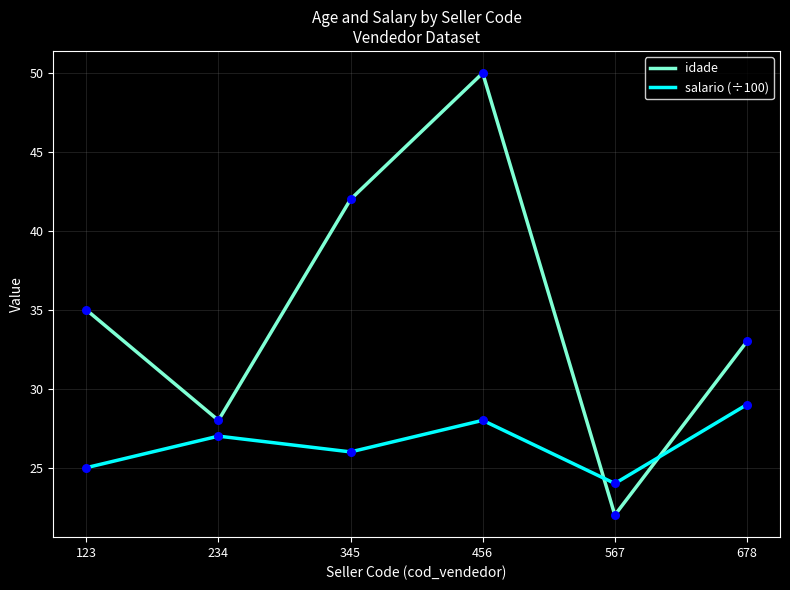

What is the total value across all series at 567?

46